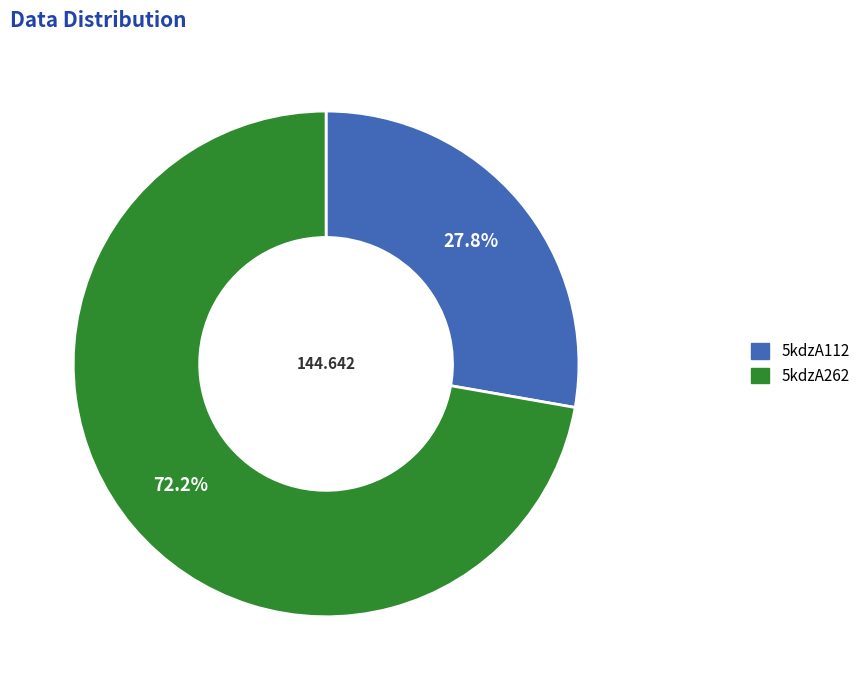

What is the smallest slice in the pie chart?

5kdzA112